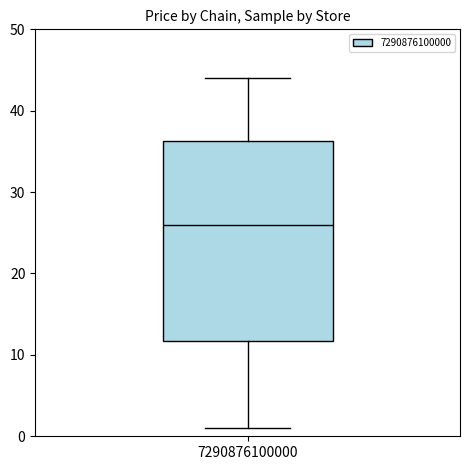

Transcribe this box plot: give where the median line is, the range the box spans, and where the two whiskers end, as read against the y-axis. The values are not printed on the chart, so give them approximately, as read against the axis.

median 26, box 12 to 36, whiskers 1 to 44